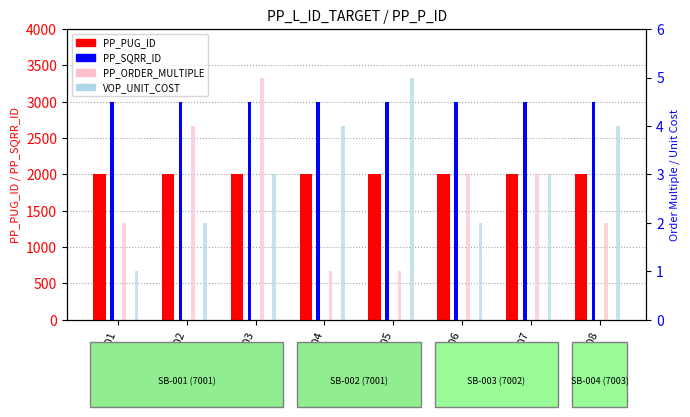

What is the maximum value for VOP_UNIT_COST?

5